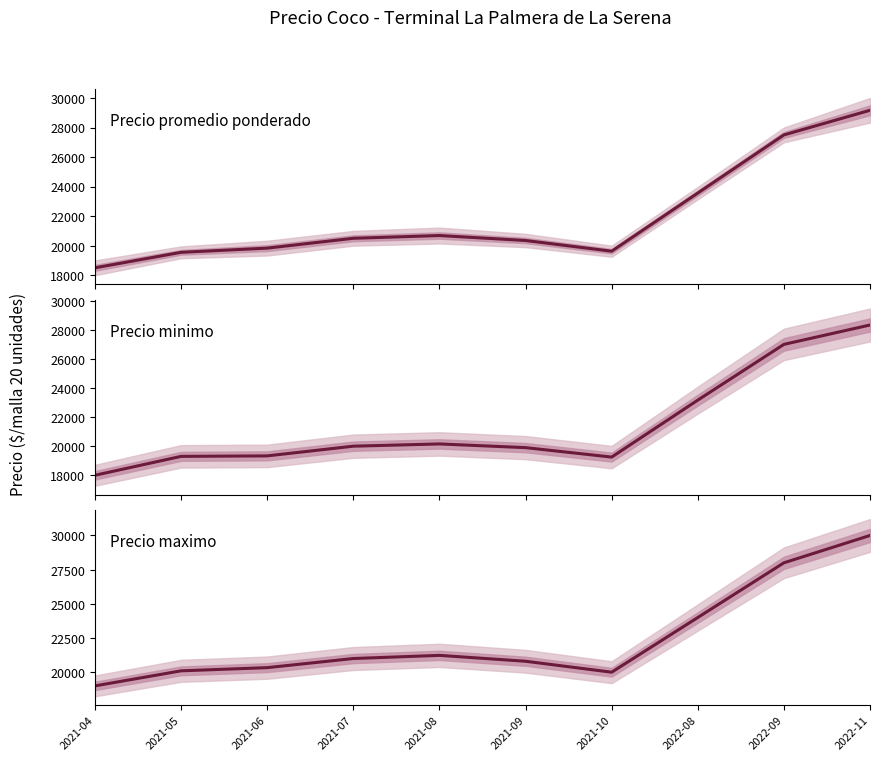

What is the minimum value shown in the chart?

18000